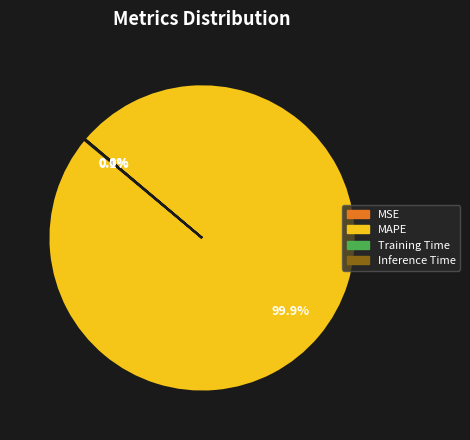

Which category has the biggest portion of the pie?

MAPE